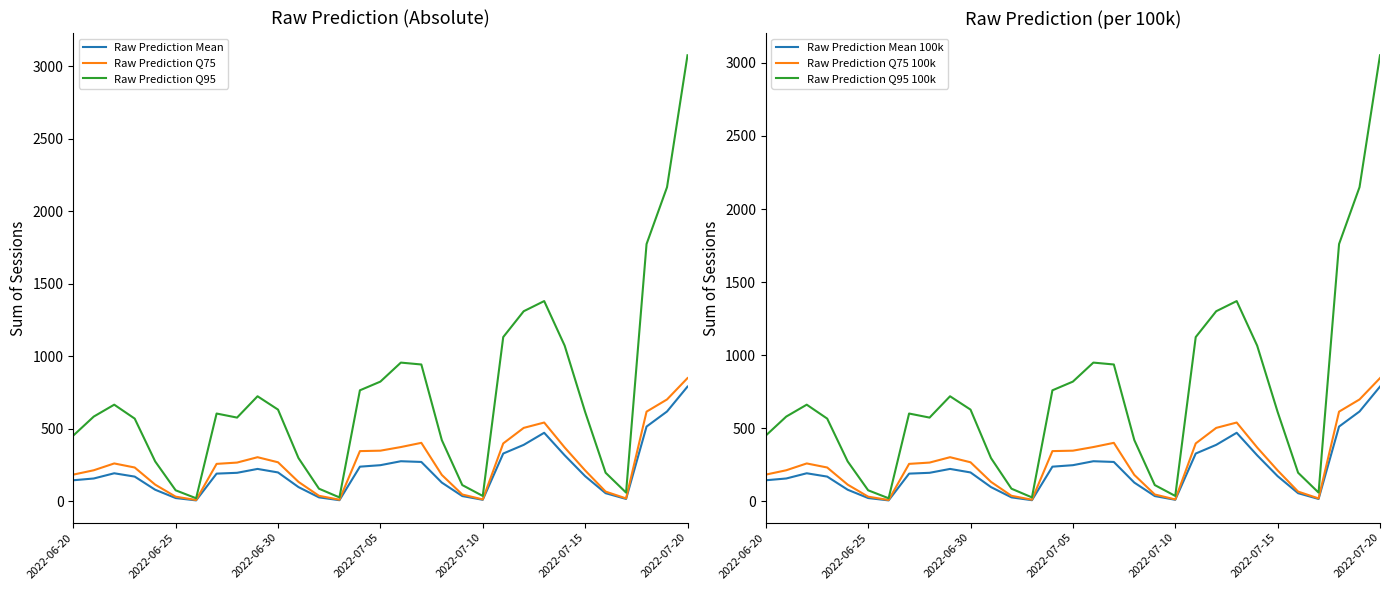

What is the maximum value for Raw Prediction Mean?

790.5